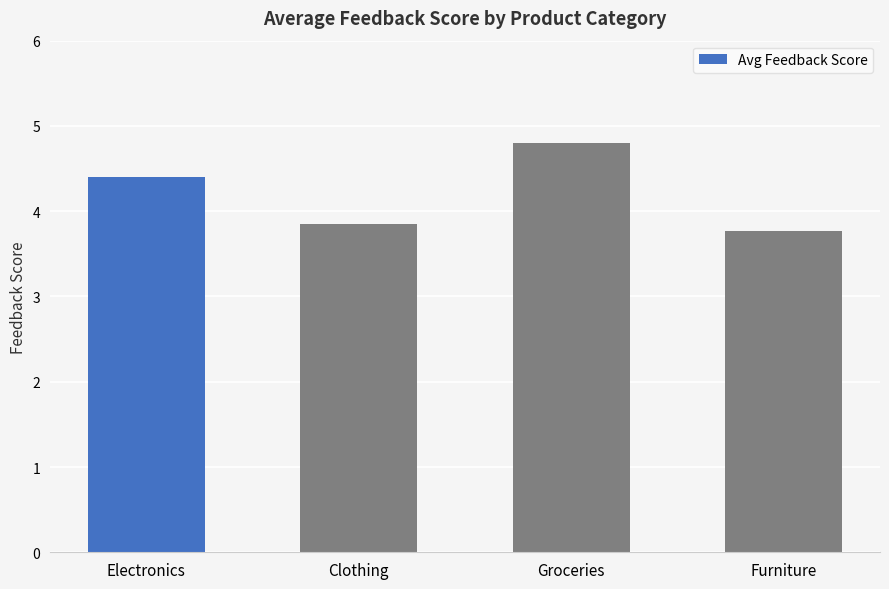

How many bars are there in total?

4